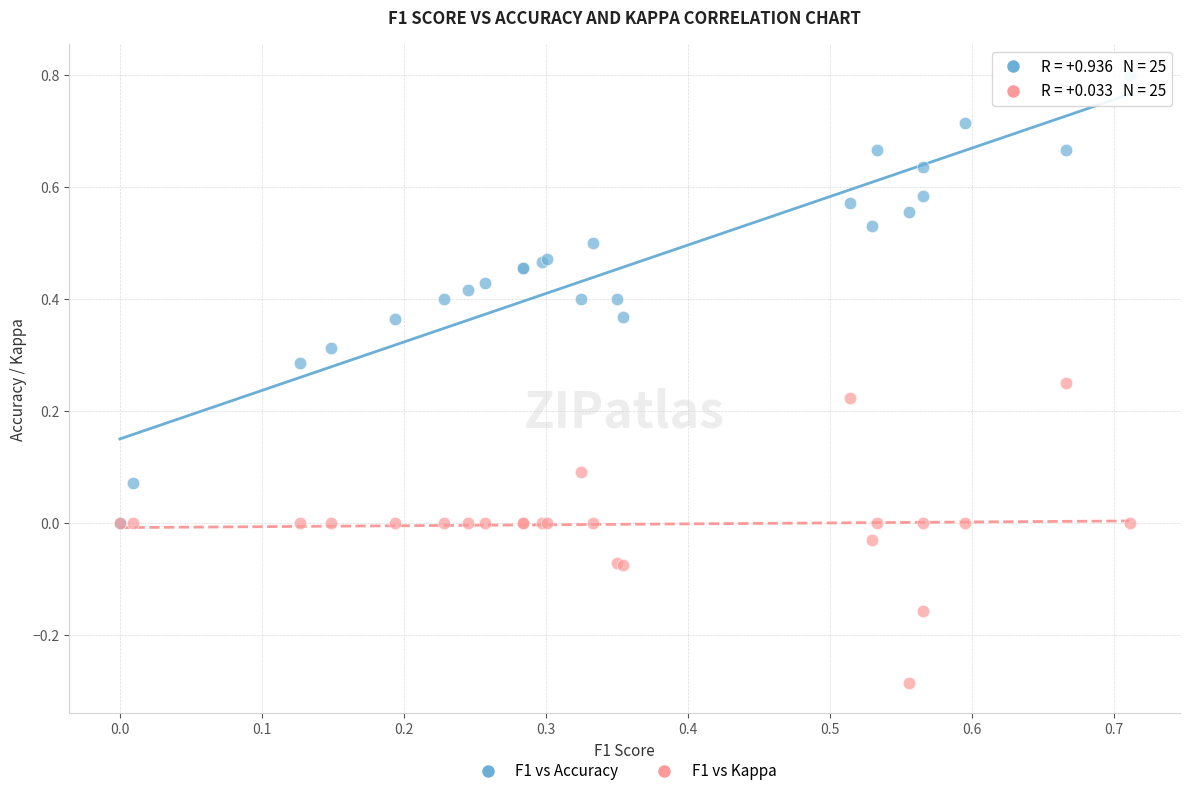

Which series reaches the maximum Y coordinate?

F1 vs Accuracy